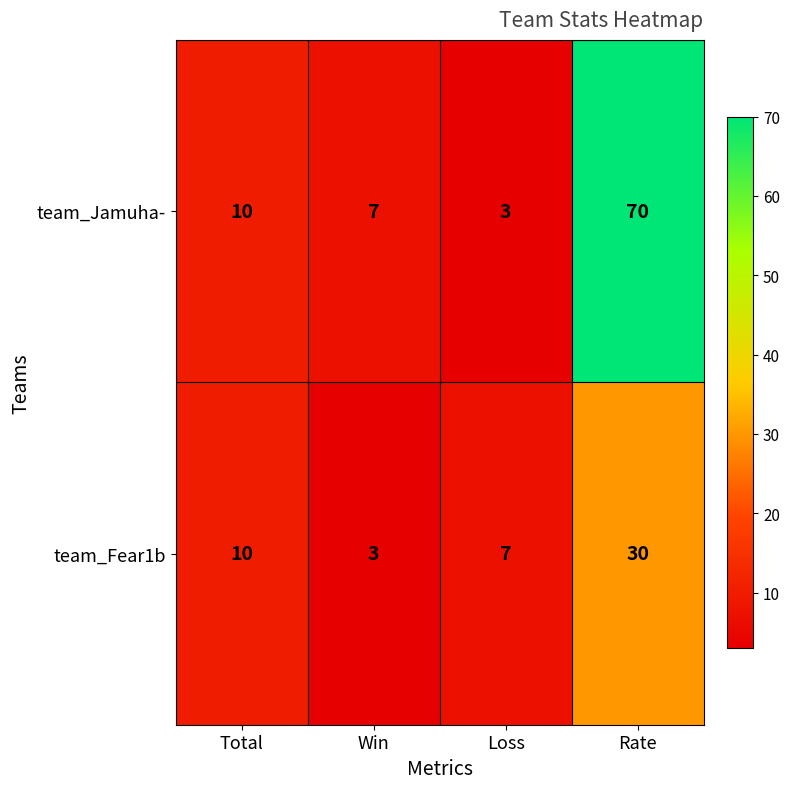

Which category has the lowest value in the team_Fear1b series?

Win